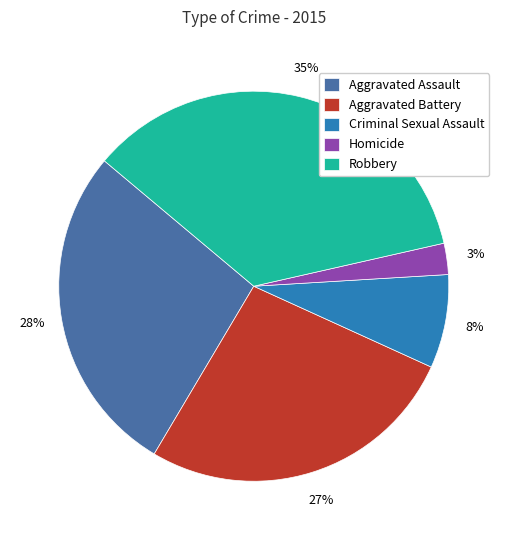

To the nearest percent, what is the average slice percentage?

20%